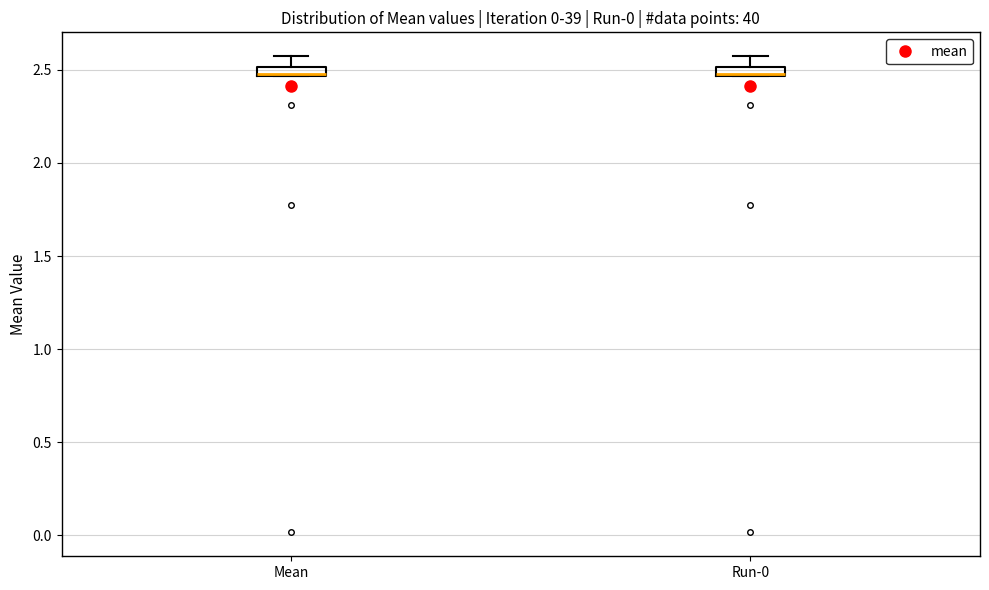

Where is the lower edge of the box for Run-0 on the y-axis? The values are not printed on the chart, so give them approximately, as read against the axis.

2.45